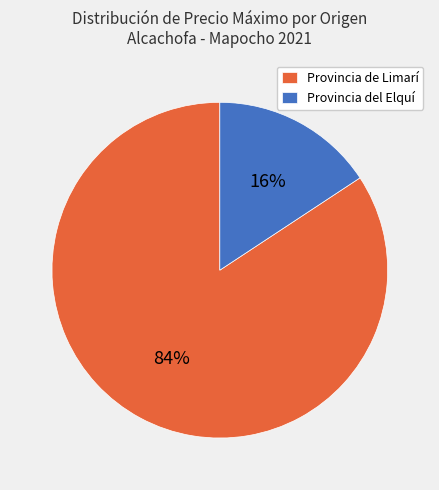

Count the number of slices in the pie.

2